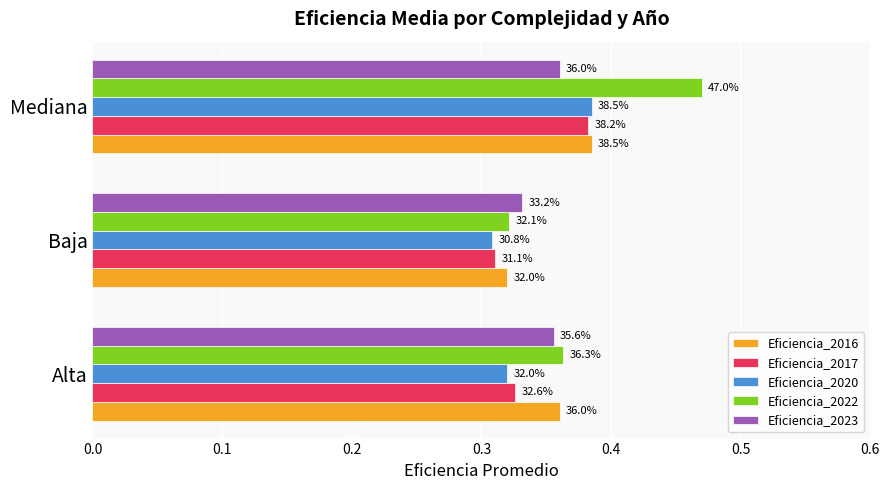

What are all the series names shown in the legend?

Eficiencia_2016, Eficiencia_2017, Eficiencia_2020, Eficiencia_2022, Eficiencia_2023